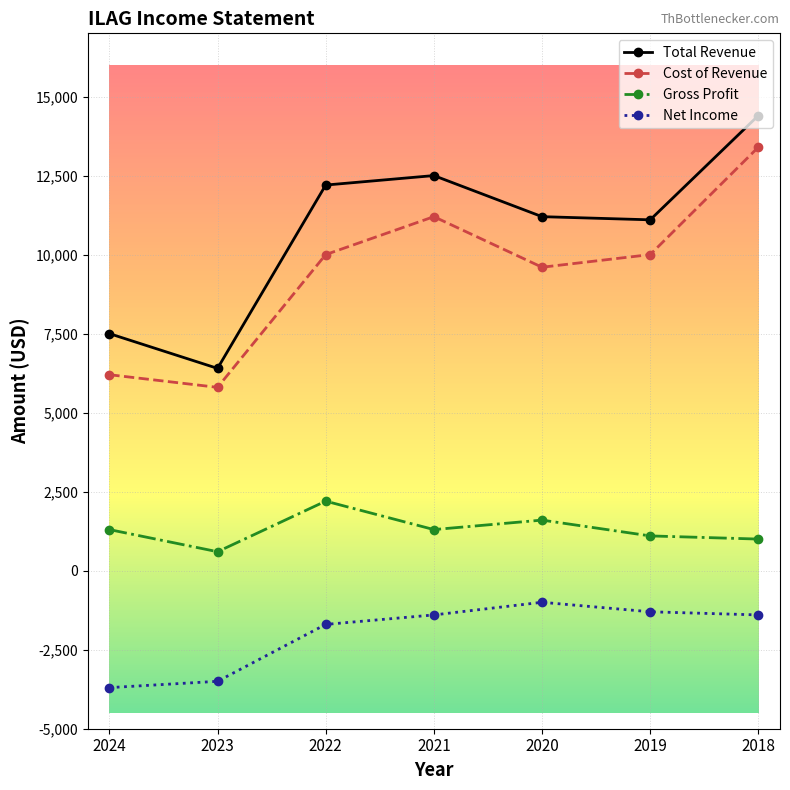

Rank the series at 2022 from highest to lowest value.

Total Revenue, Cost of Revenue, Gross Profit, Net Income